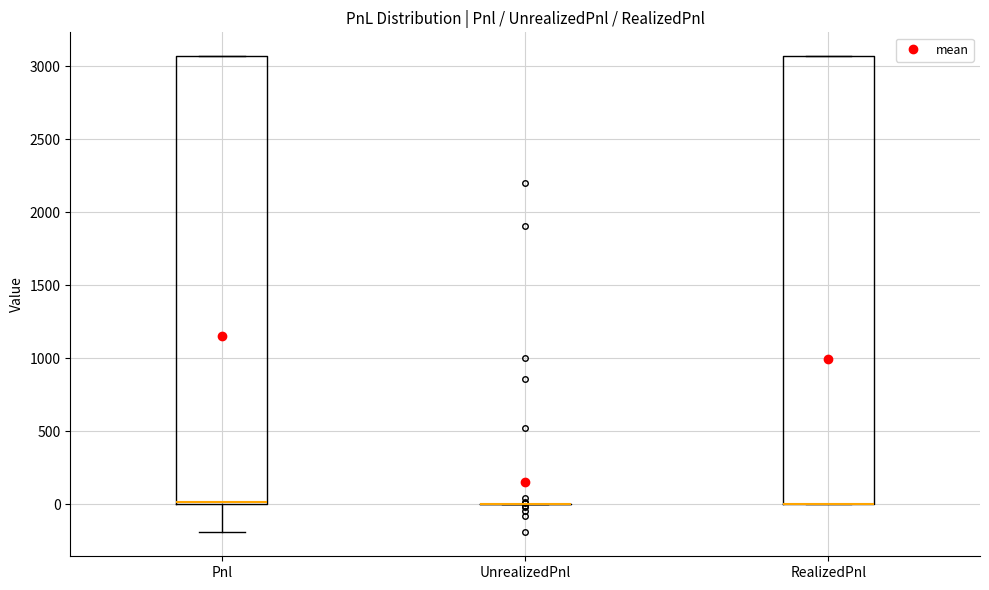

Reading left to right, transcribe this box plot: for each box, give where its median line is, the range the box spans, and where its two whiskers end, as read against the y-axis. The values are not printed on the chart, so give them approximately, as read against the axis.

Pnl: median 0 (drawn on the box's lower edge), box 0 to 3050, whiskers -200 to 3050
UnrealizedPnl: box collapsed to a line at 0, whiskers 0 to 0
RealizedPnl: median 0 (drawn on the box's lower edge), box 0 to 3050, whiskers 0 to 3050